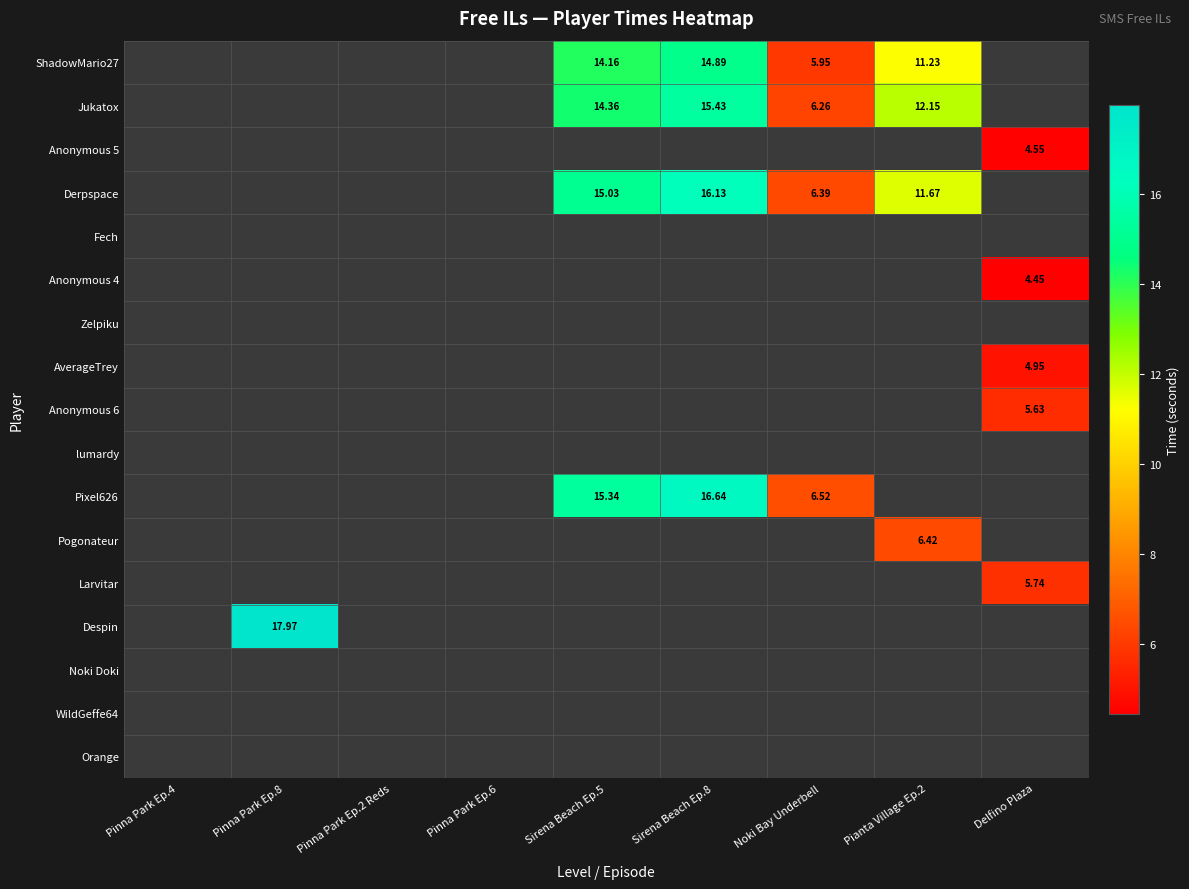

List the series in order of their peak value, lowest first.

ShadowMario27, Jukatox, Anonymous 5, Derpspace, Fech, Anonymous 4, Zelpiku, AverageTrey, Anonymous 6, lumardy, Pixel626, Pogonateur, Larvitar, Despin, Noki Doki, WildGeffe64, Orange